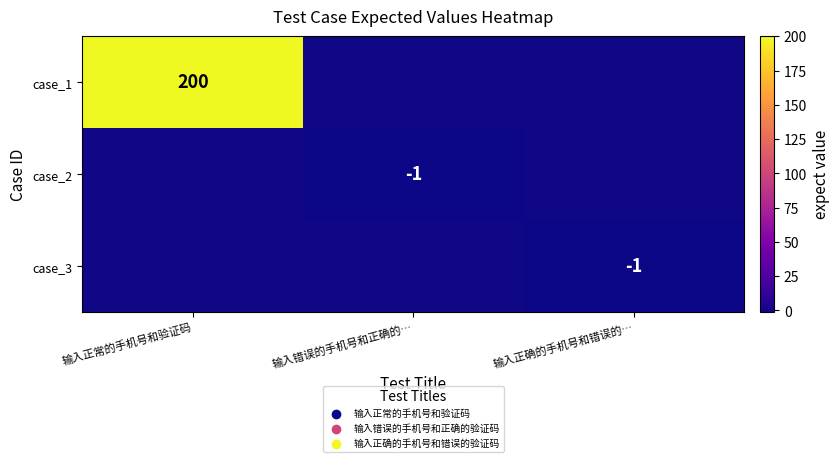

Is it true that case_1 equals 316 at 输入正常的手机号和验证码?

False